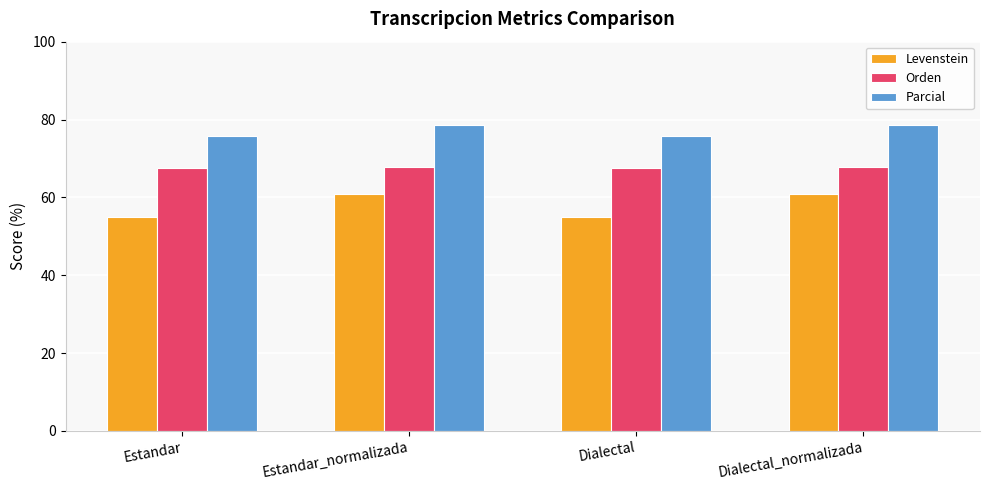

How many groups of bars are there?

4